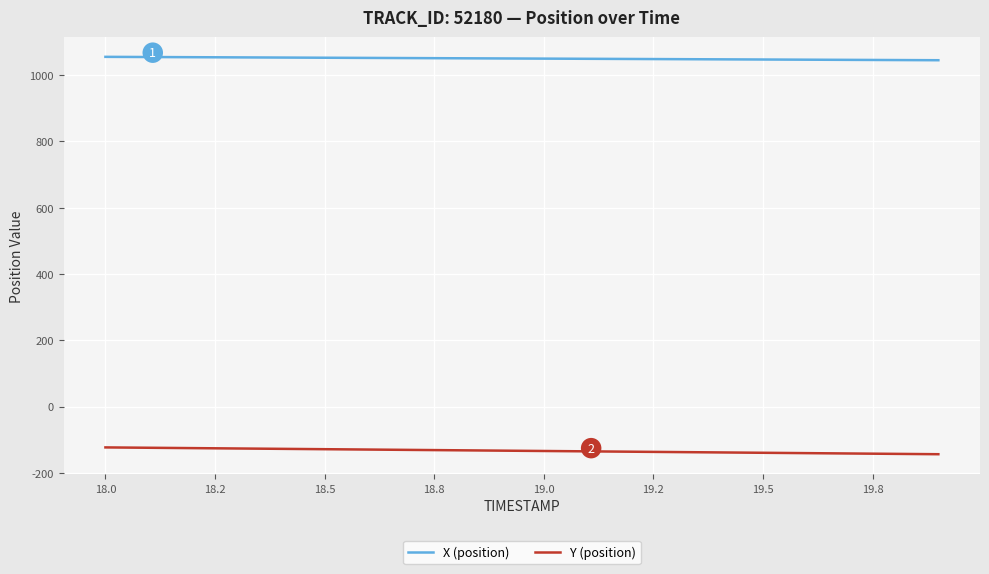

List the series in order of their peak value, lowest first.

Y (position), X (position)